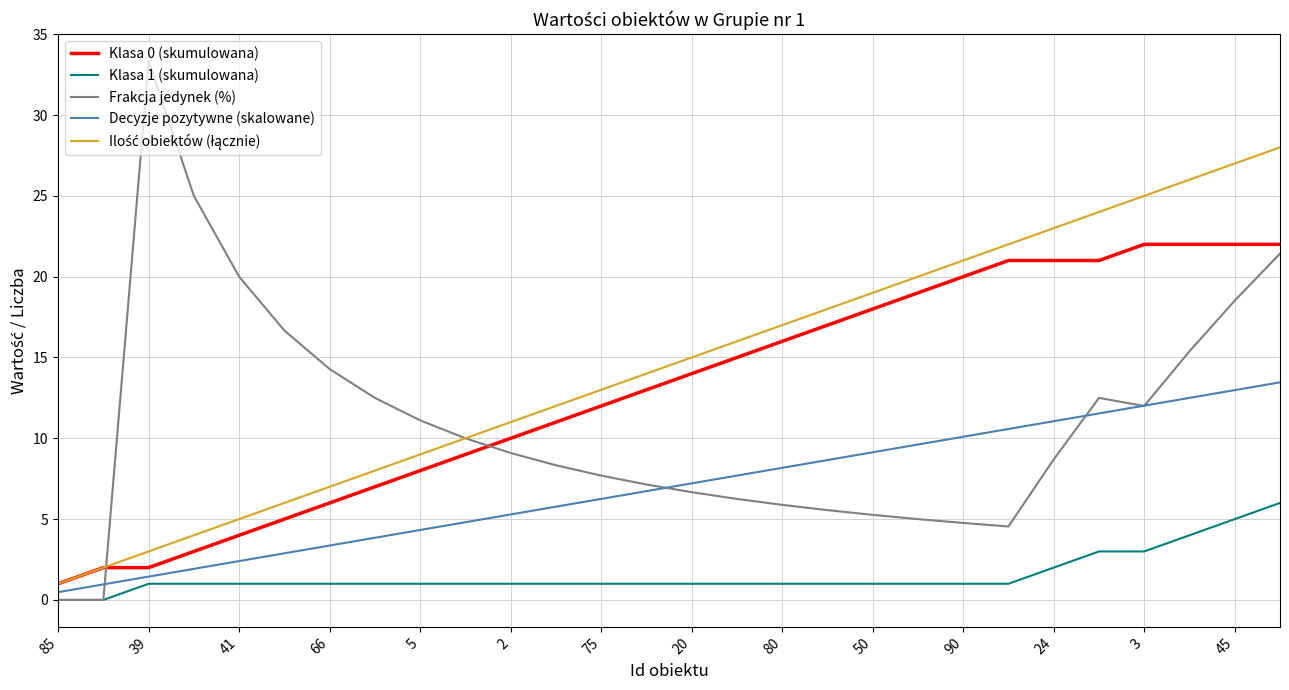

What is the highest value of the Frakcja jedynek (%) series?

33.3